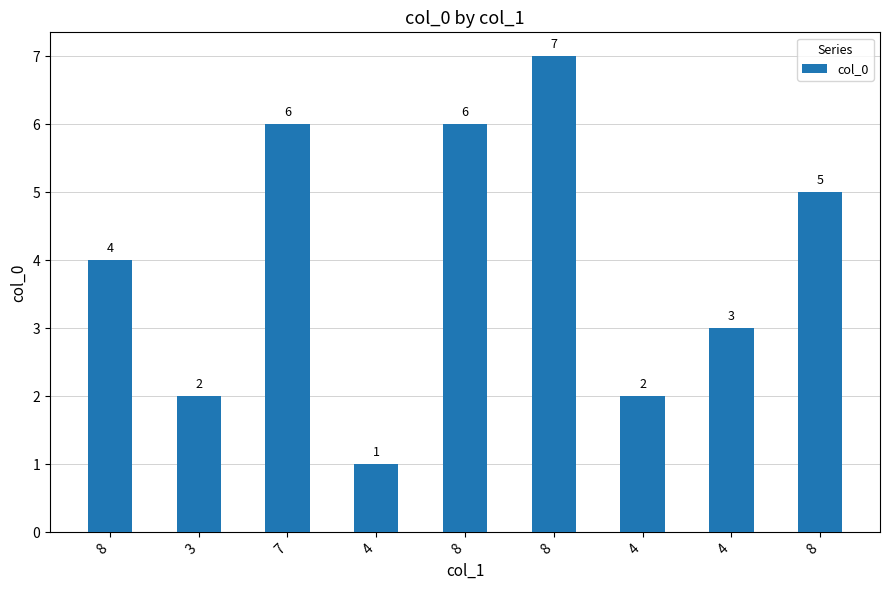

Count the number of categories in the chart.

9